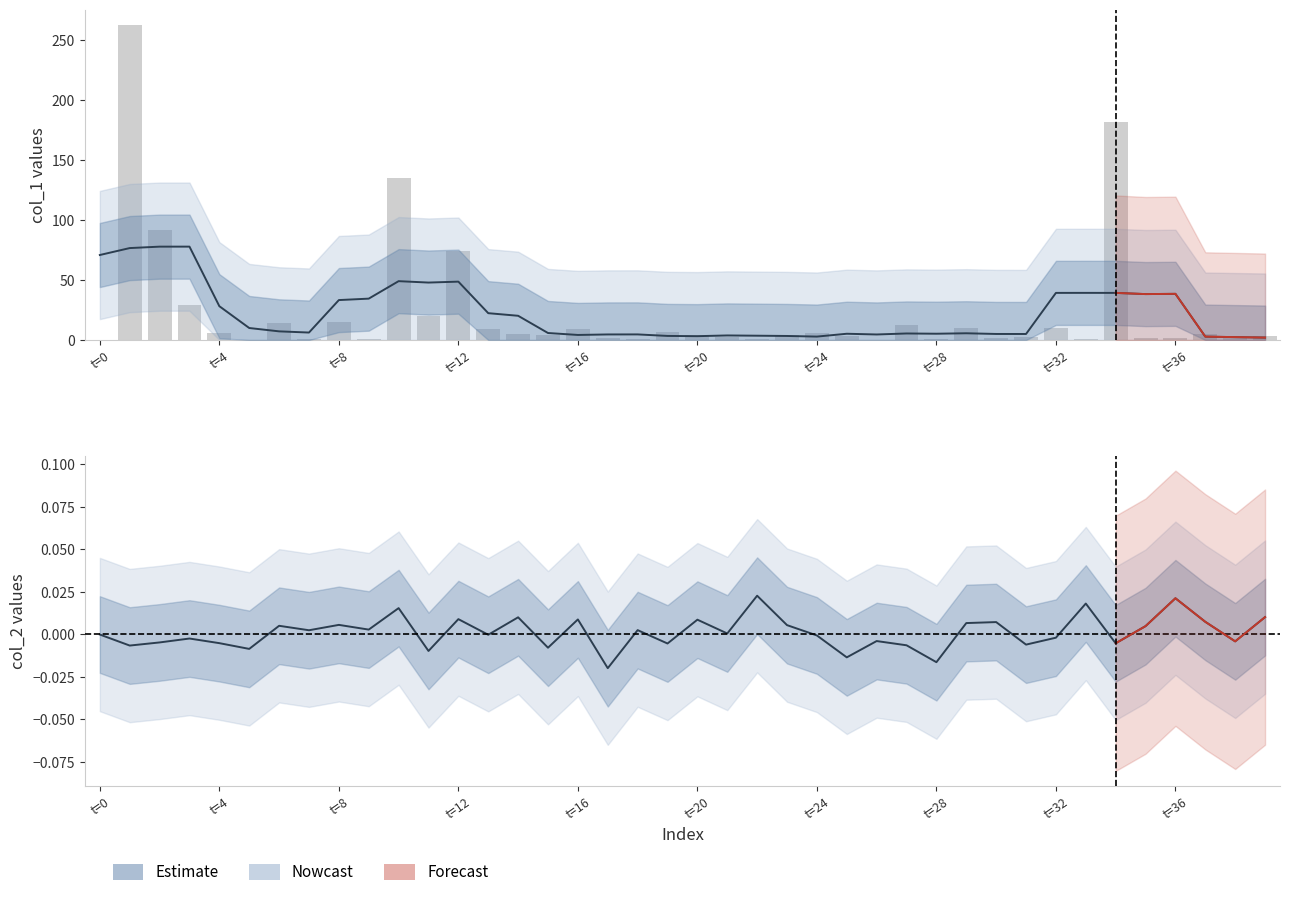

How many bars are there in each group?

3